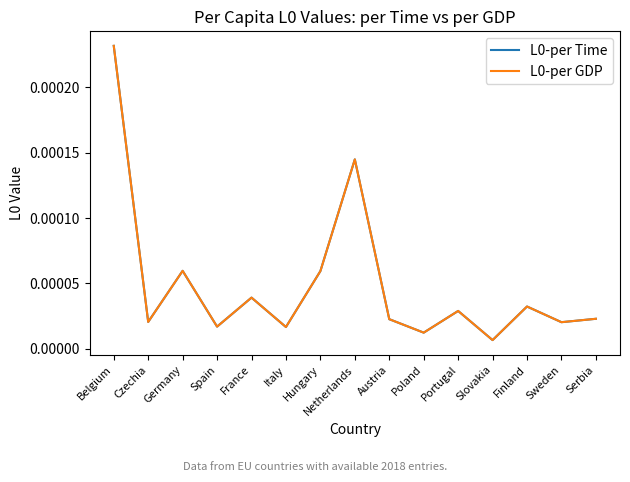

Does the chart display data point markers on the line(s)?

No